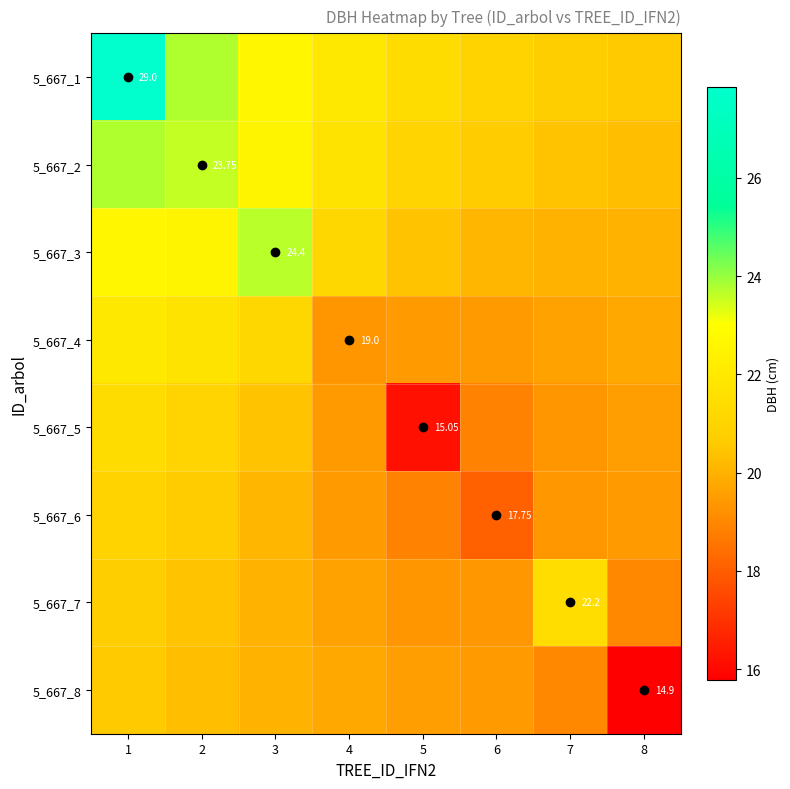

What is the difference between the maximum and minimum values in the 5_667_2 series?

3.5